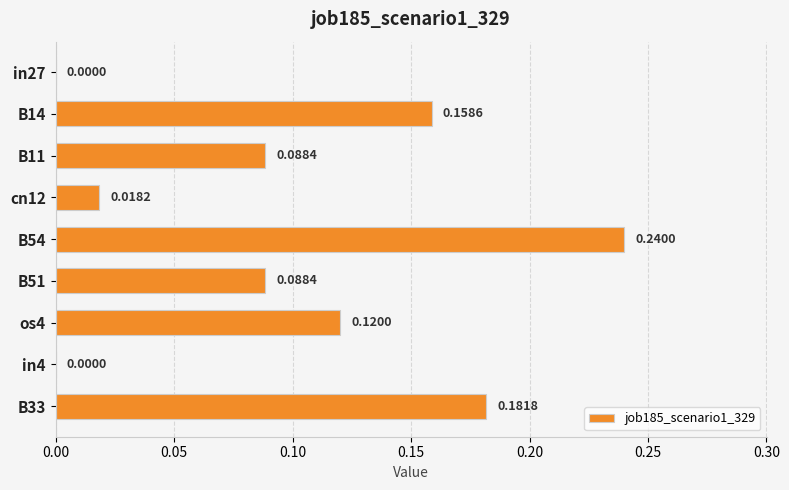

What is the change in value from B51 to B33?

+0.1